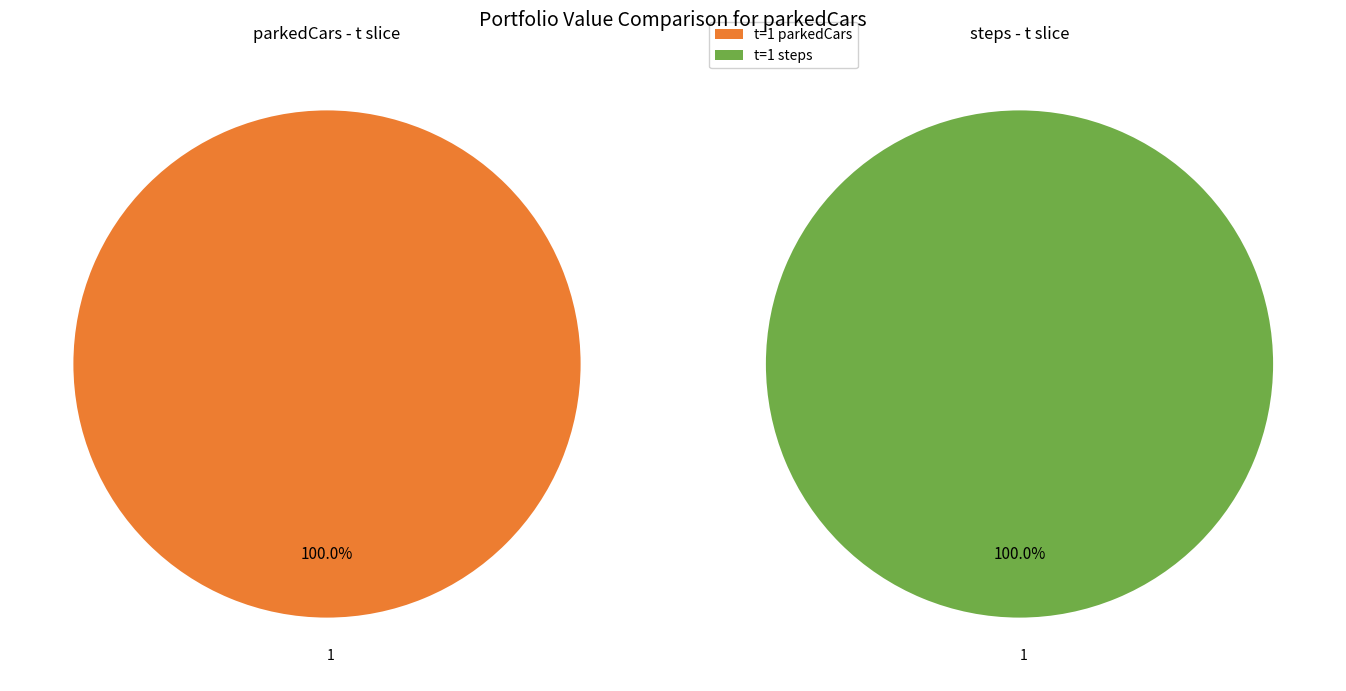

Which has a higher value, 0 or 1?

1